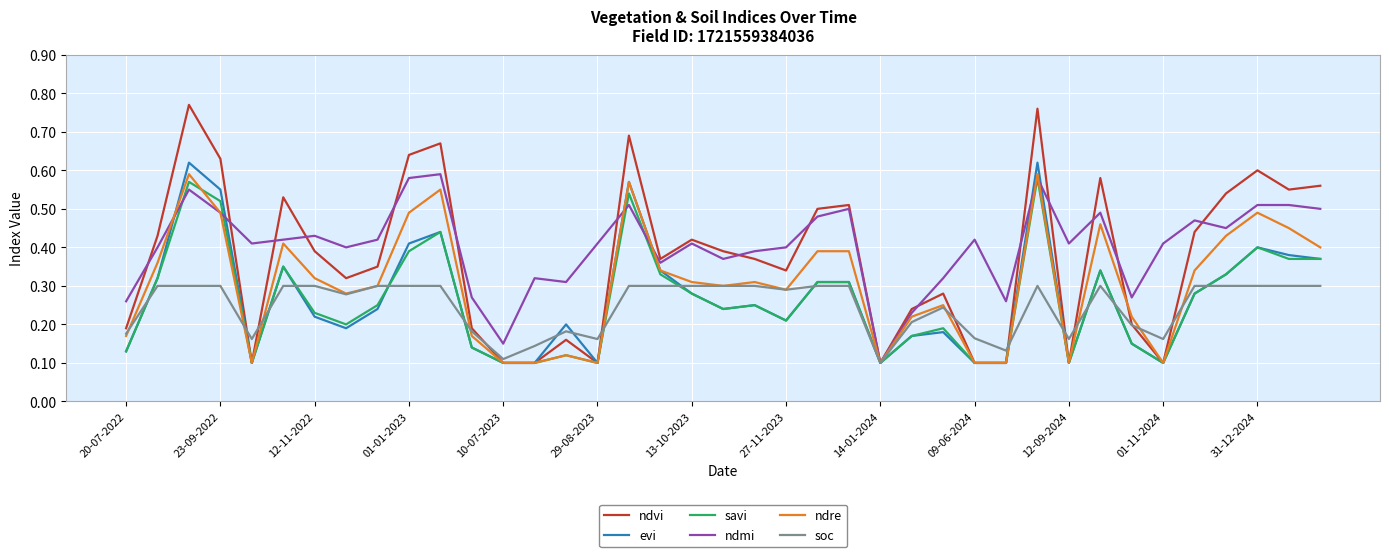

Which series ends up on top after the final intersection of soc and savi?

savi